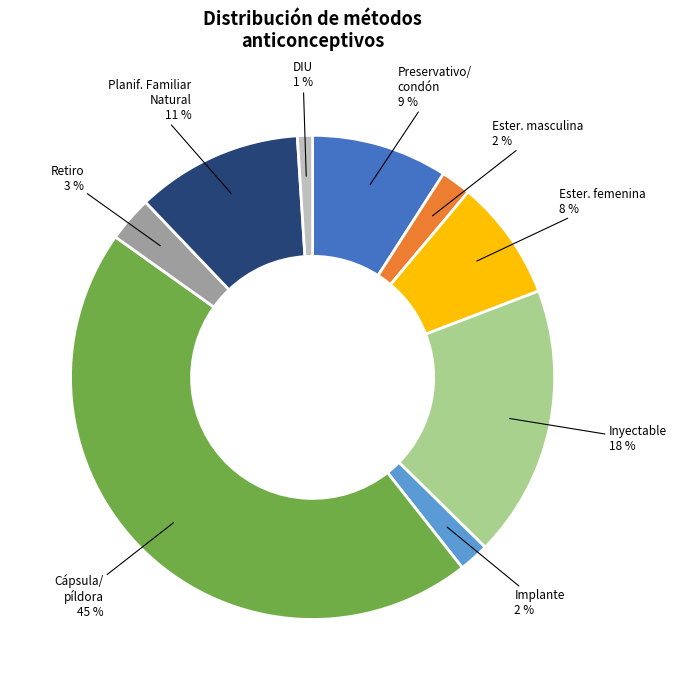

What is the smallest slice in the pie chart?

DIU